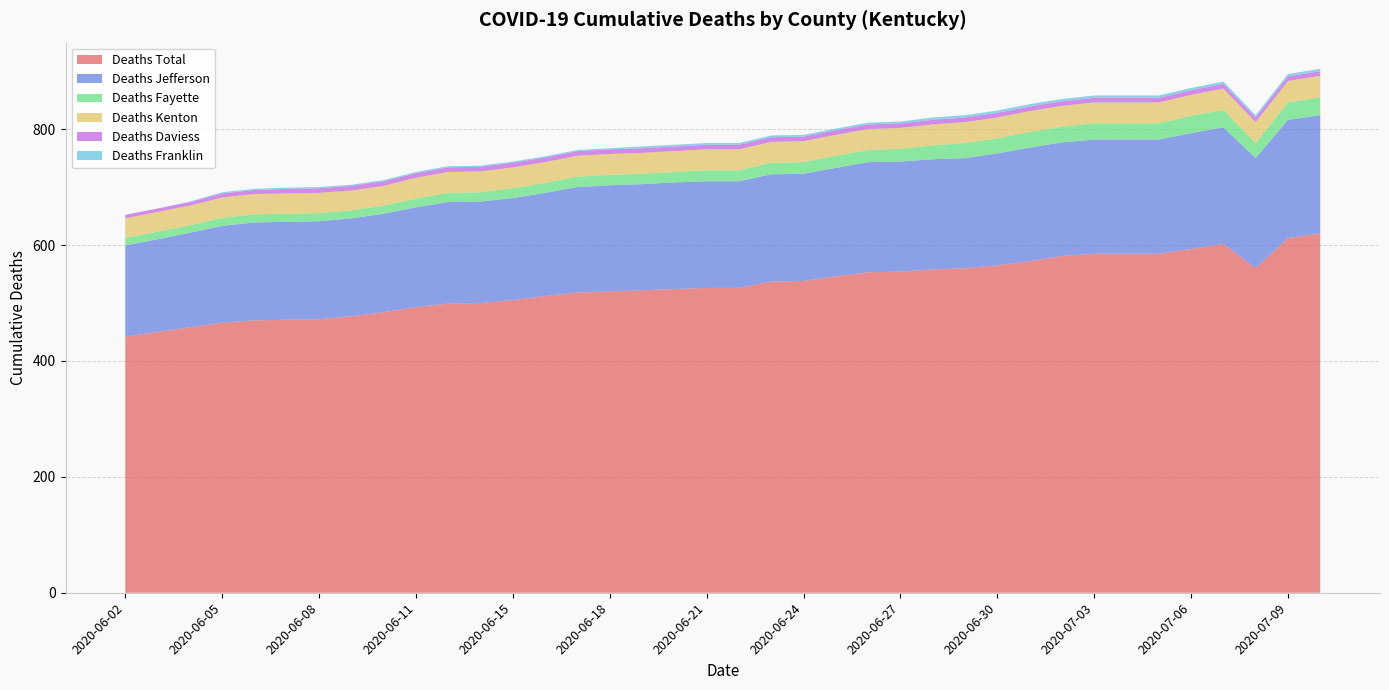

Reading left to right, list all the values displayed in this chart.

Deaths Total: 442	450	458	466	470	471	472	477	484	493	499	500	505	512	518	520	522	524	526	526	537	538	546	553	554	558	560	565	572	581	585	585	585	593	602	560	612	620
Deaths Jefferson: 157	160	163	167	169	169	169	169	170	172	175	175	176	178	182	183	183	184	184	184	185	185	187	190	190	190	190	193	196	196	197	197	197	200	201	190	204	204
Deaths Fayette: 13	13	13	14	14	14	14	14	14	15	16	16	17	17	18	18	18	18	19	19	20	20	21	21	22	24	26	26	27	27	28	28	28	30	30	26	30	31
Deaths Kenton: 34	34	34	35	35	35	35	34	34	36	36	36	36	36	36	36	36	36	36	36	36	36	36	36	36	36	36	36	36	36	36	36	36	36	37	36	37	37
Deaths Daviess: 6	6	6	7	7	8	8	8	8	8	8	8	8	8	8	8	8	8	8	8	8	8	8	8	8	8	8	8	8	8	8	8	8	8	8	8	8	8
Deaths Franklin: 0	0	1	2	2	2	2	2	2	2	2	2	2	2	2	2	3	3	3	3	3	3	3	3	3	4	4	4	4	4	4	4	4	4	4	4	4	4